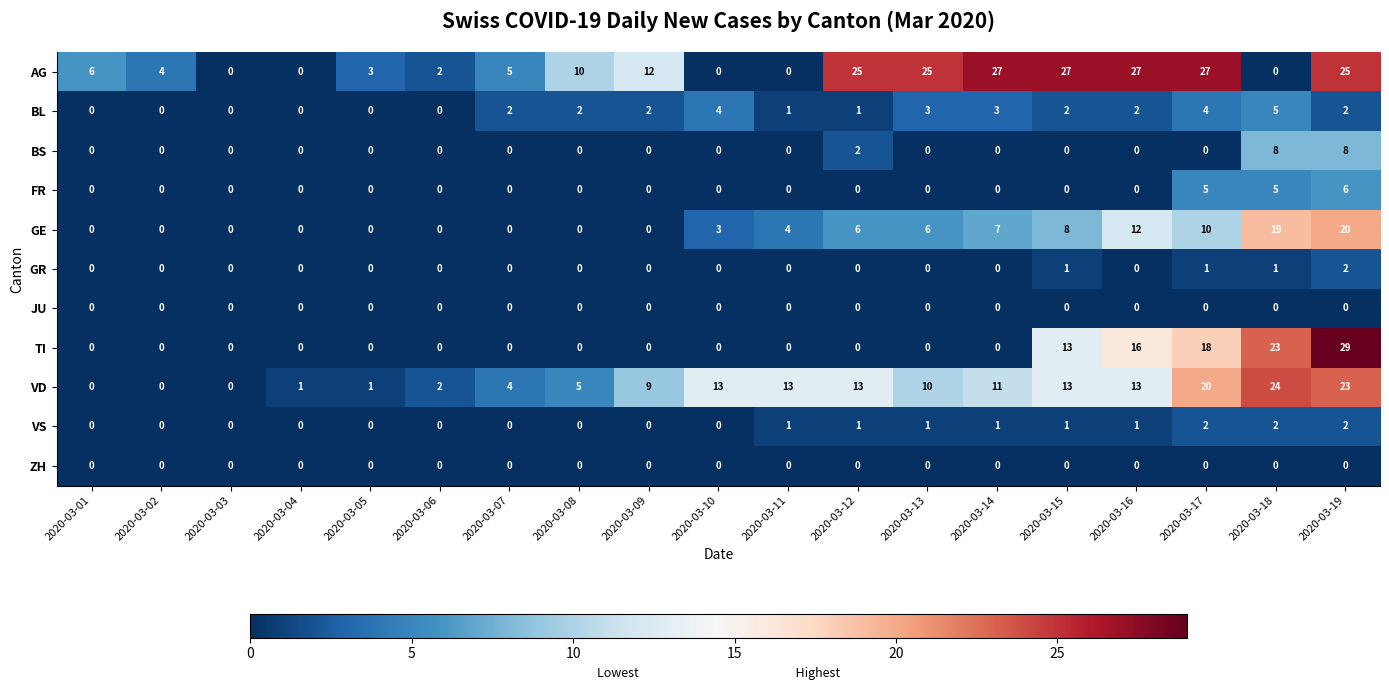

Which series has the widest spread of values?

TI